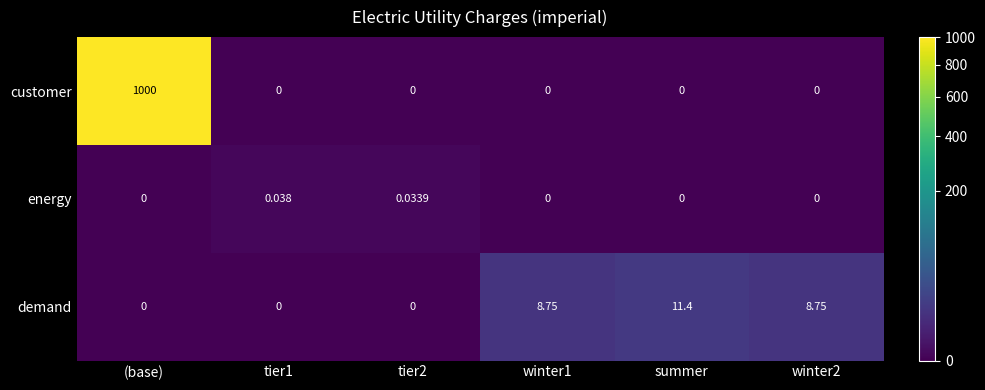

Rank the series by their maximum value, from highest to lowest.

customer, demand, energy